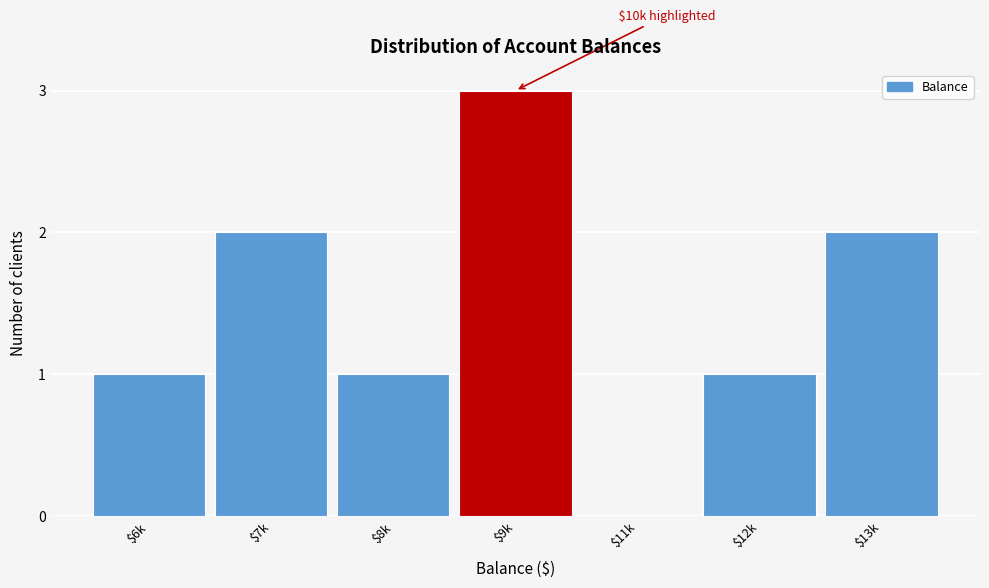

At which category does the chart reach its peak across all series?

$9k